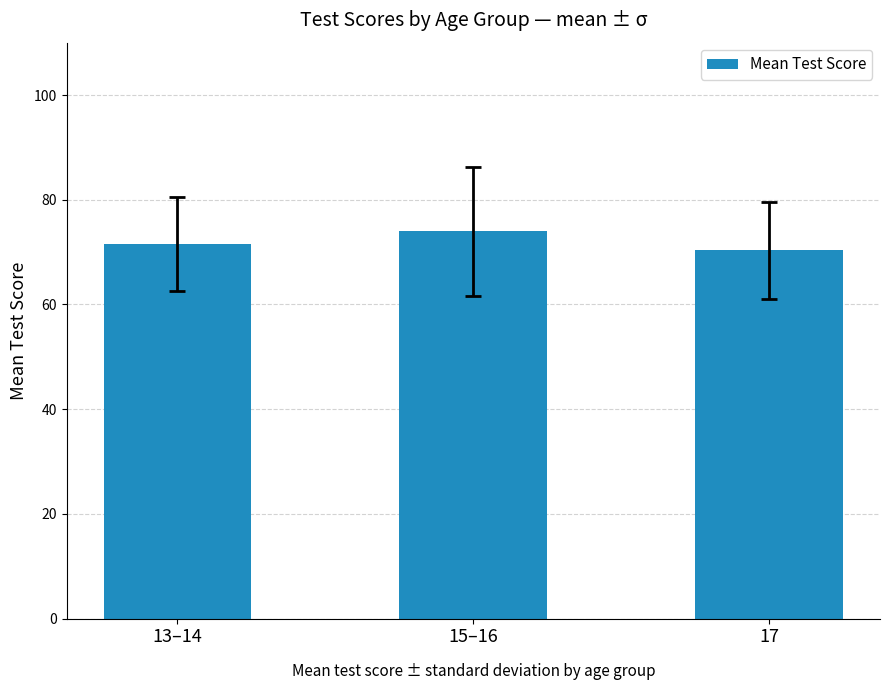

Reading right to left, what are all the values shown in this chart?

70.3	74.0	71.5